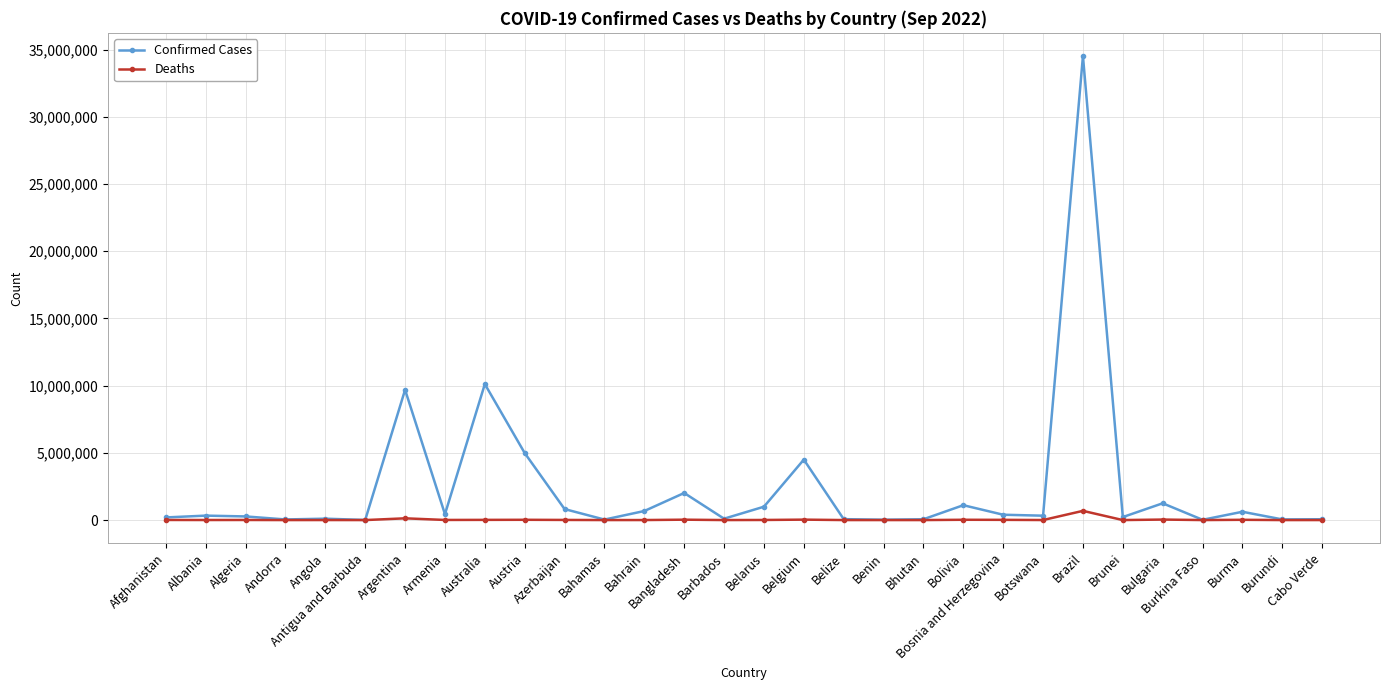

True or false: Deaths has a value of 1917 at Angola.

True